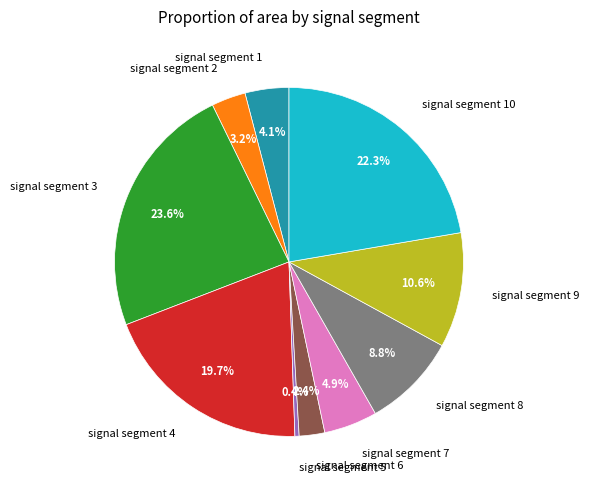

Which slice is the smallest?

signal segment 5